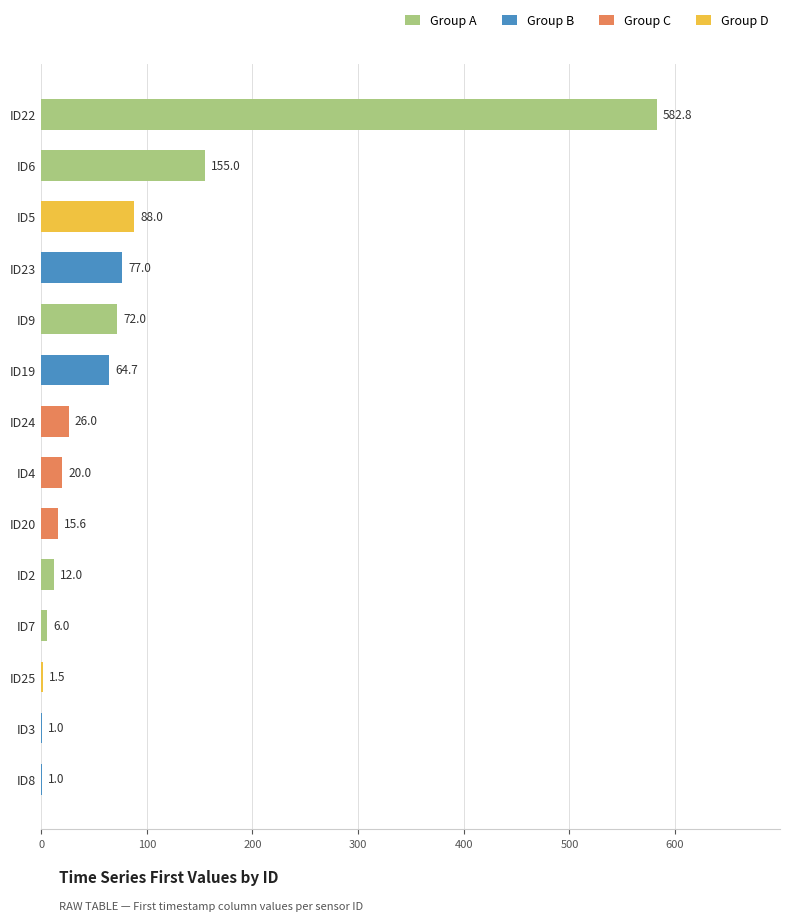

What is the sum of the values at ID4 and ID22?

602.8